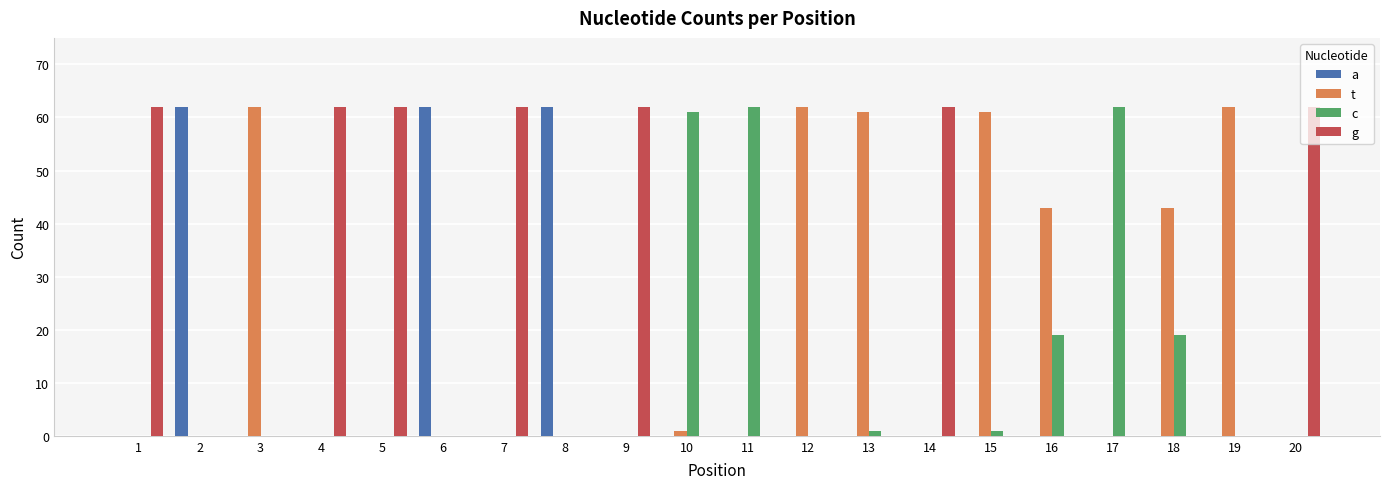

Are the bars grouped side by side (vs. stacked)?

Yes